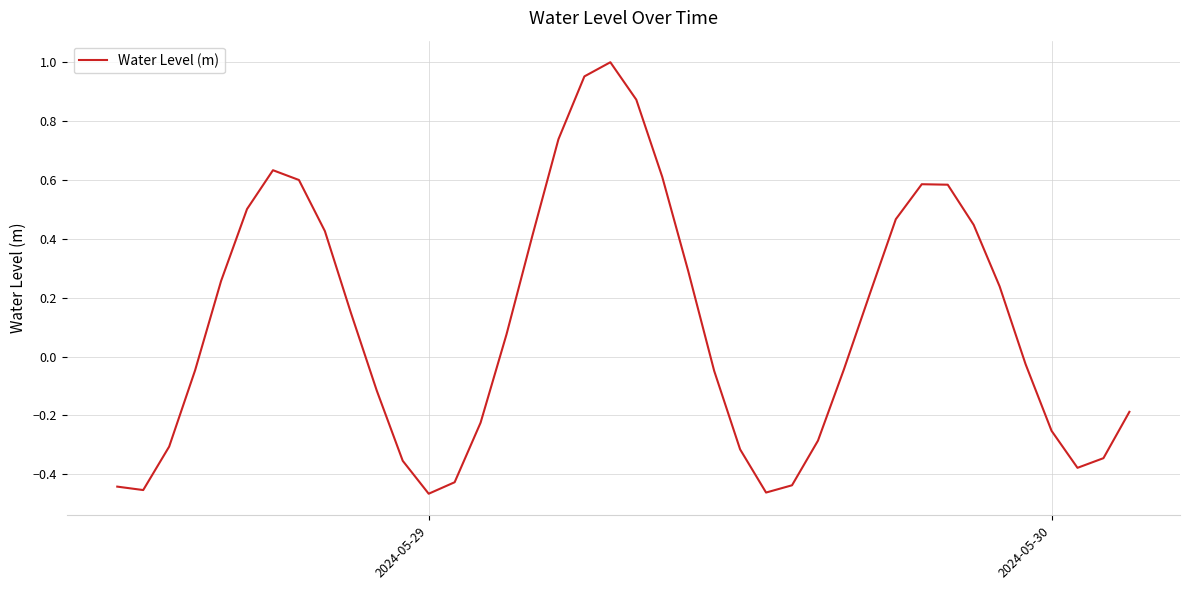

What is the difference between the maximum and minimum values?

1.5